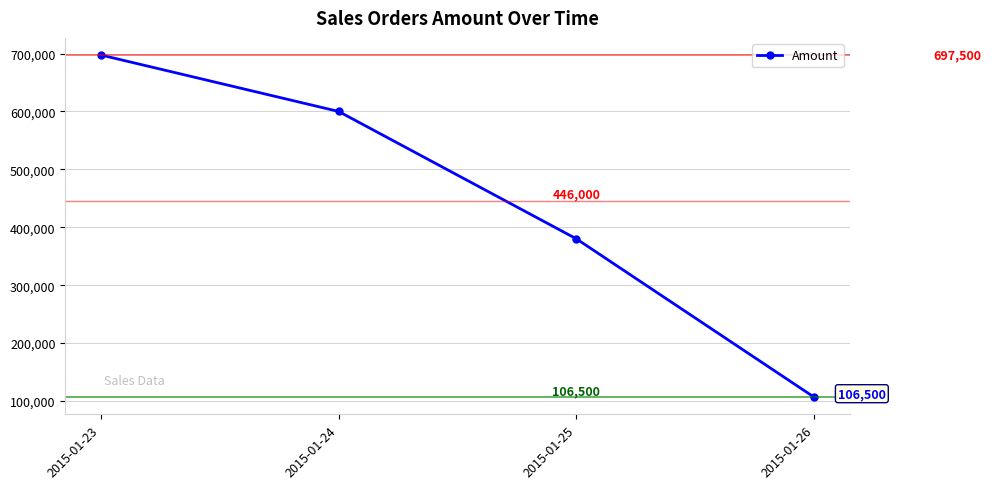

The value at 2015-01-26 is 106500. True or false?

True